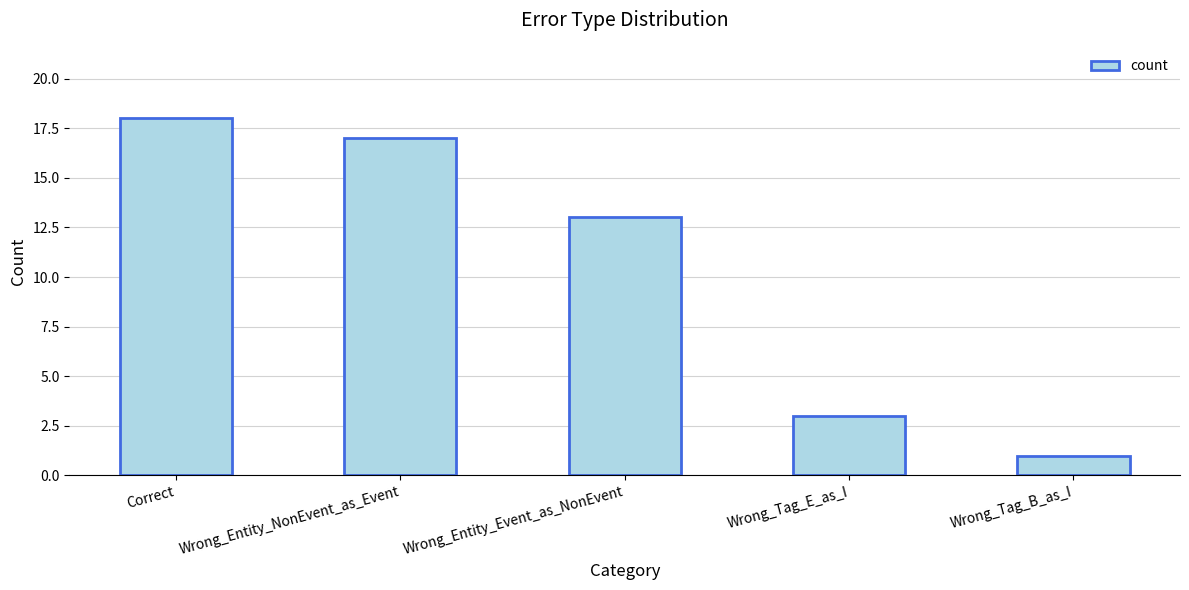

What is the label of the 4th bar from the right?

Wrong_Entity_NonEvent_as_Event